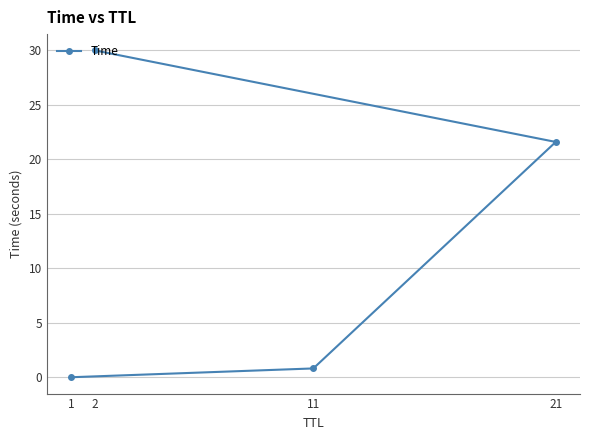

At which label does the data first exceed 21?

2